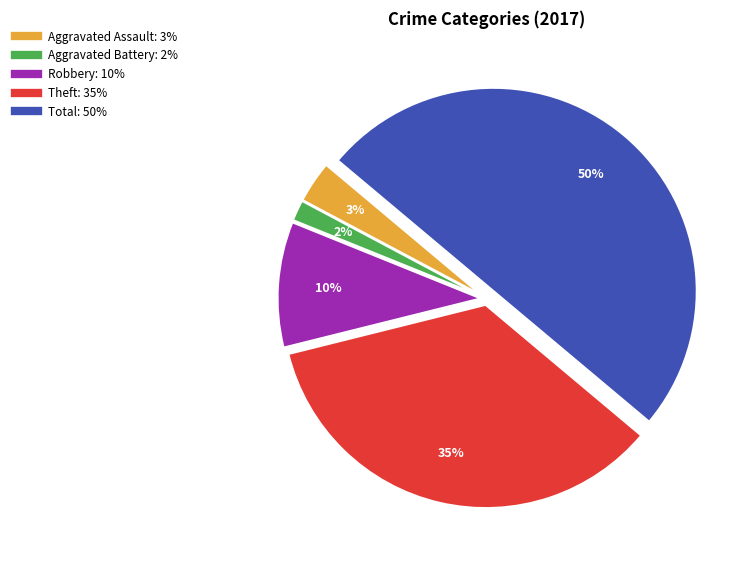

How many segments does this pie chart have?

5